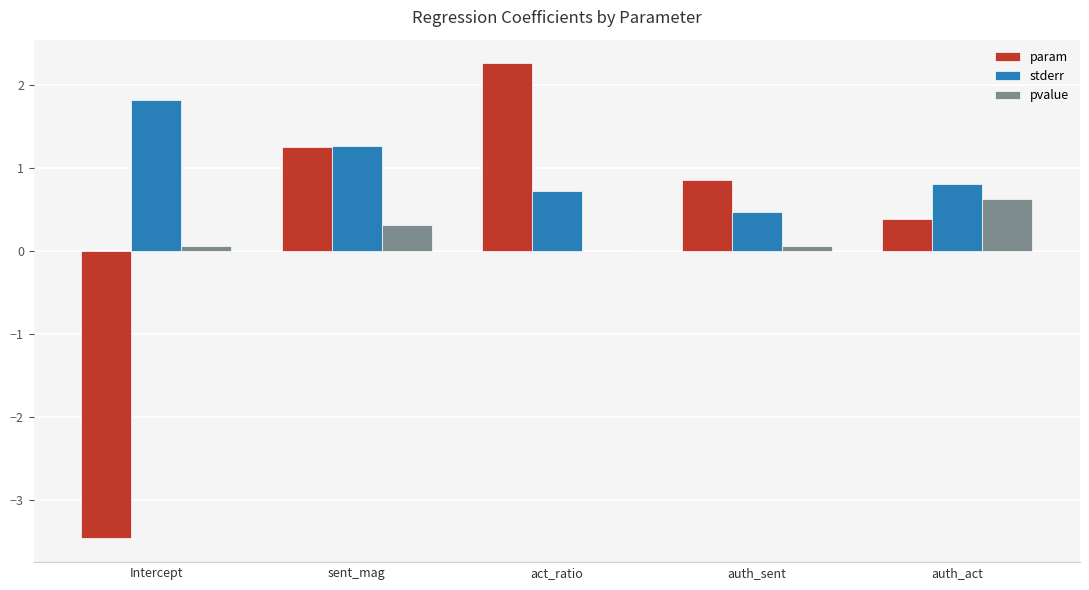

What is the sum of all param values?

1.3